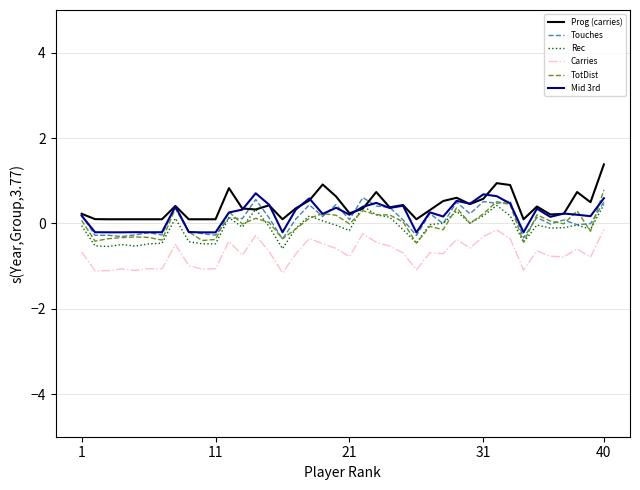

Which series has the largest total across all categories?

Prog (carries)